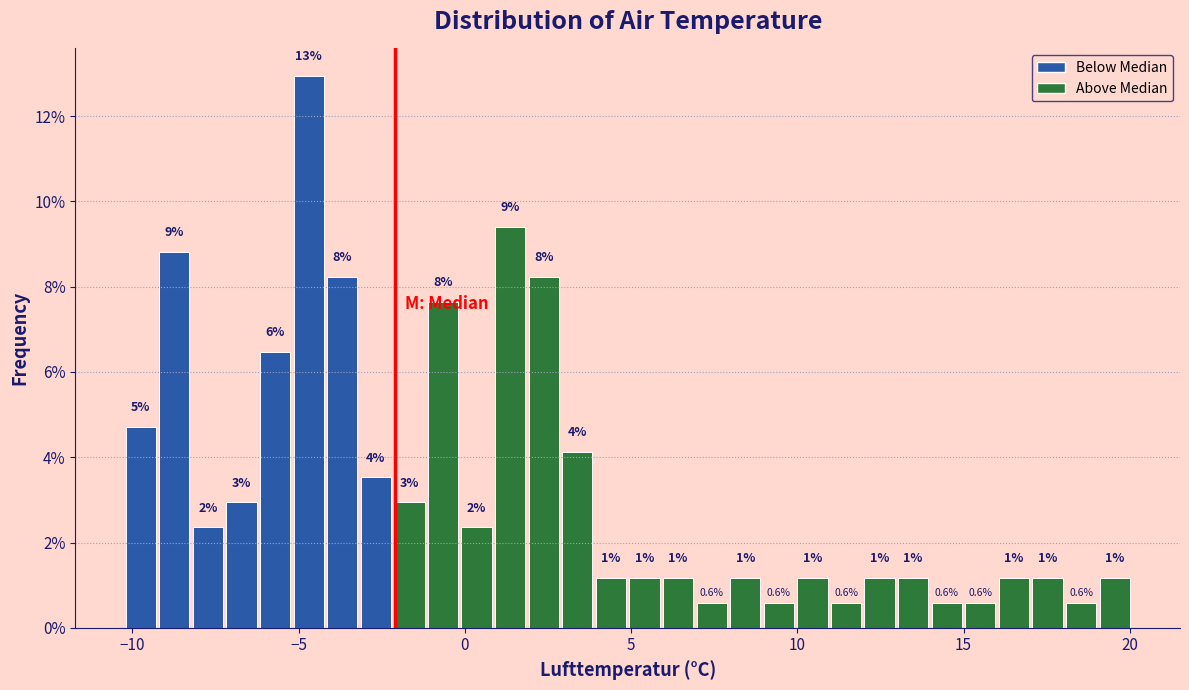

Around what value on the x-axis is the tallest bar? Give the approximate position of its centre, as read against the axis.

-4.5